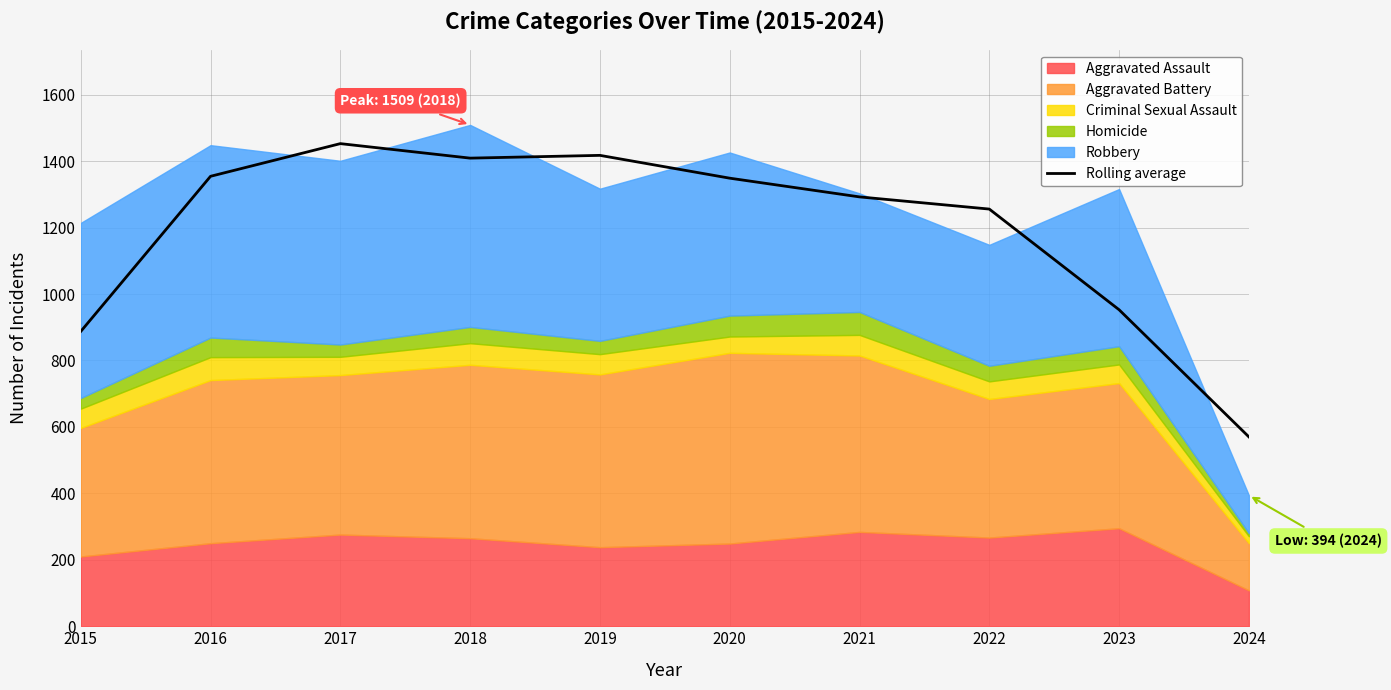

True or false: the data has more than 1 interior local peaks.

True